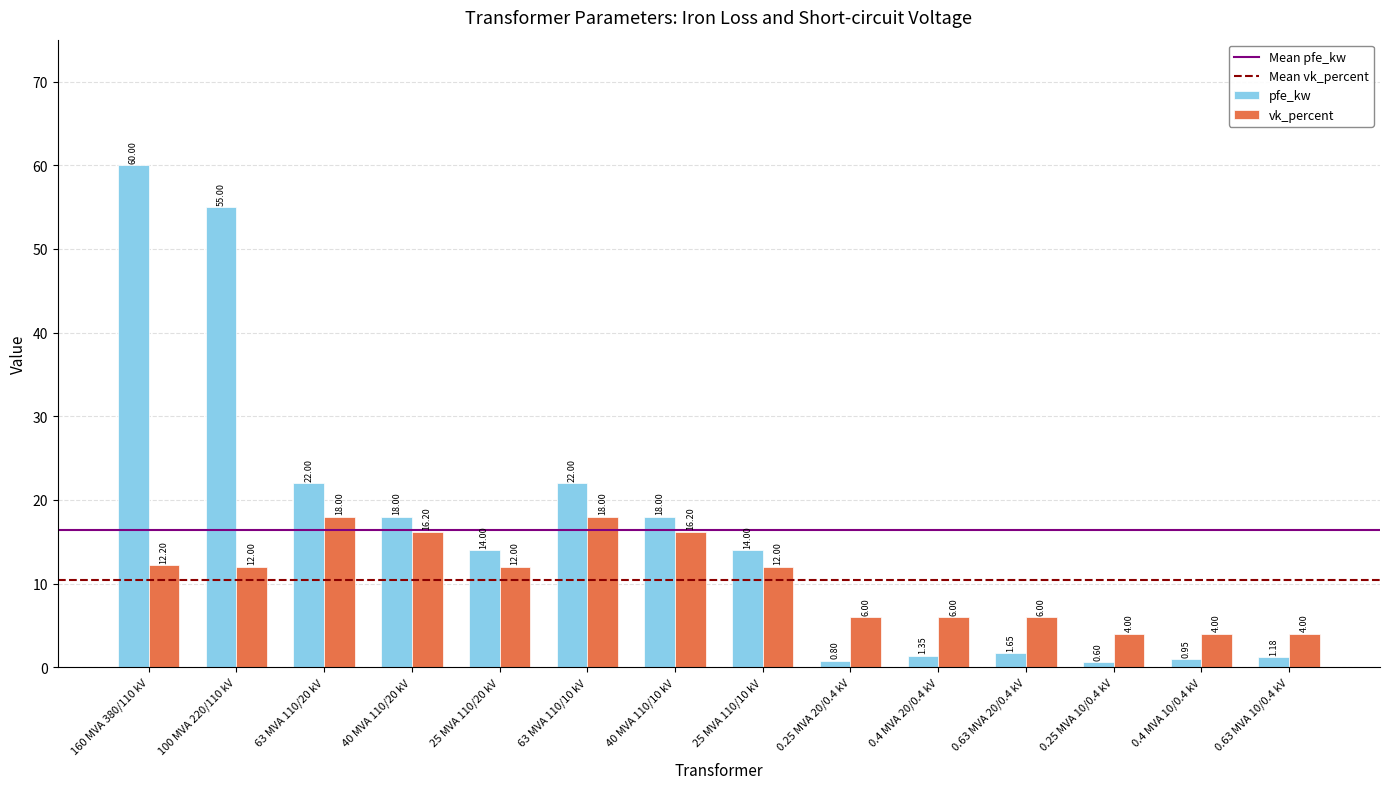

Which series has the largest total across all categories?

pfe_kw